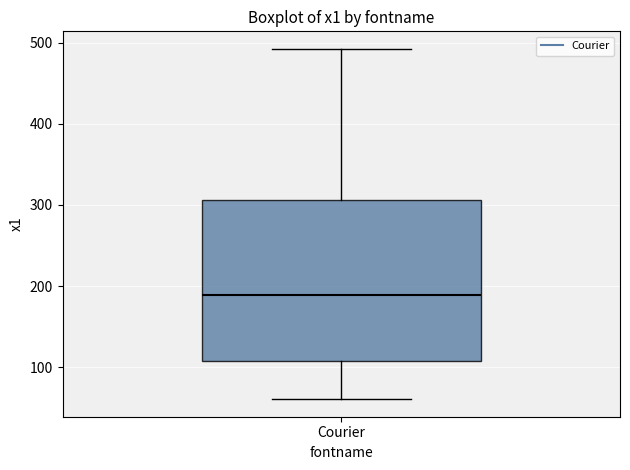

Where does the median line of the box for Courier sit on the y-axis? The values are not printed on the chart, so give them approximately, as read against the axis.

190